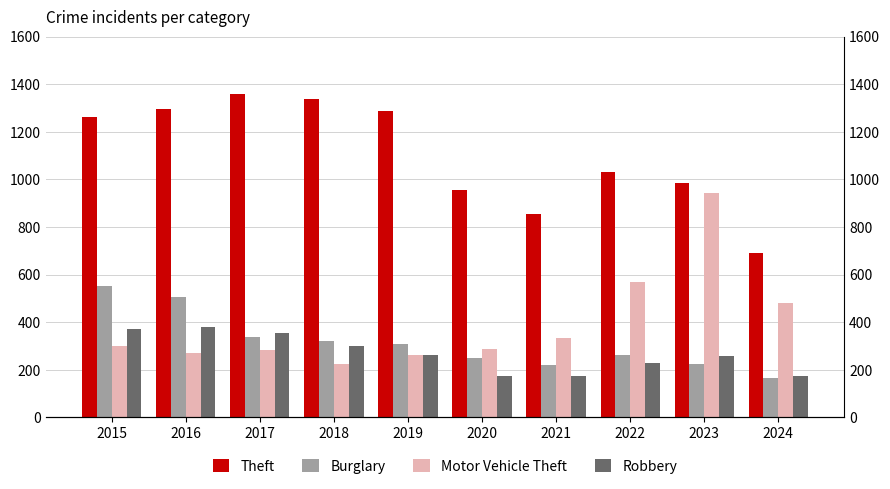

What is the minimum value for Robbery?

174